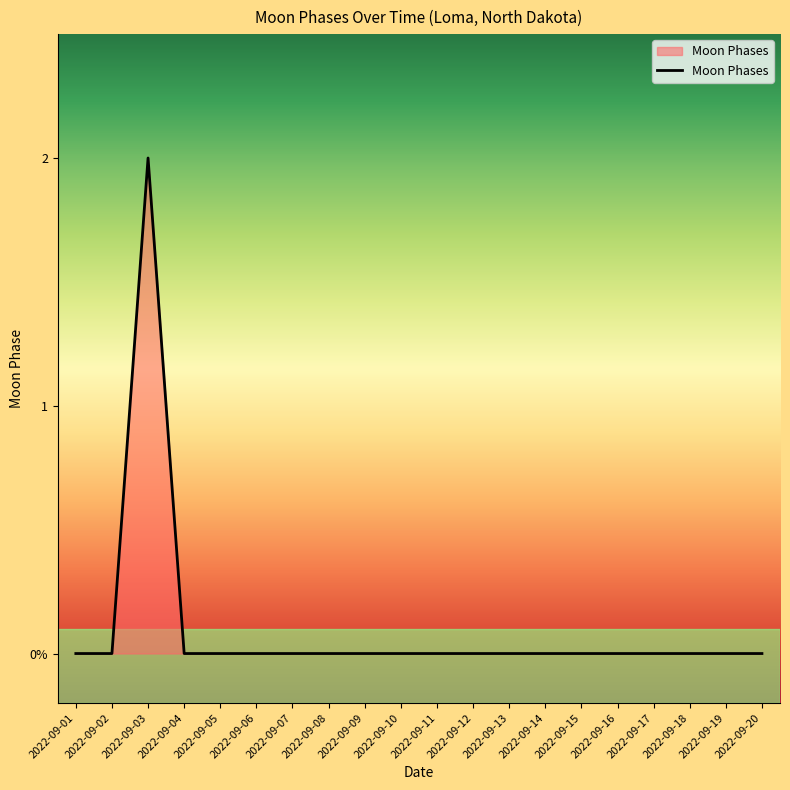

At which category does the data reach its first local peak?

2022-09-03